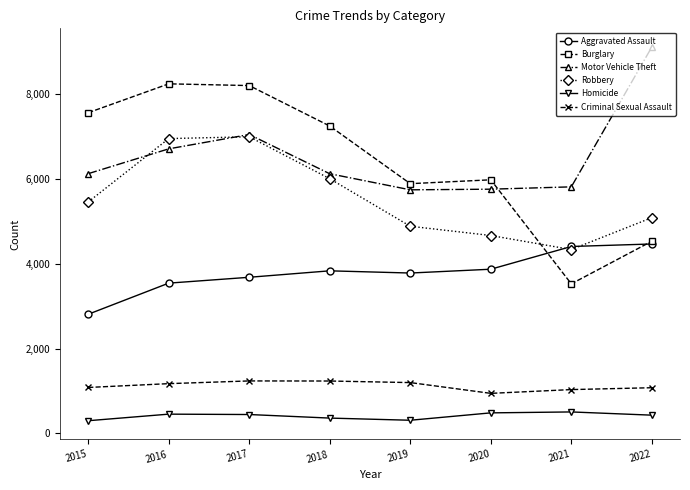

Which series has the largest total across all categories?

Motor Vehicle Theft